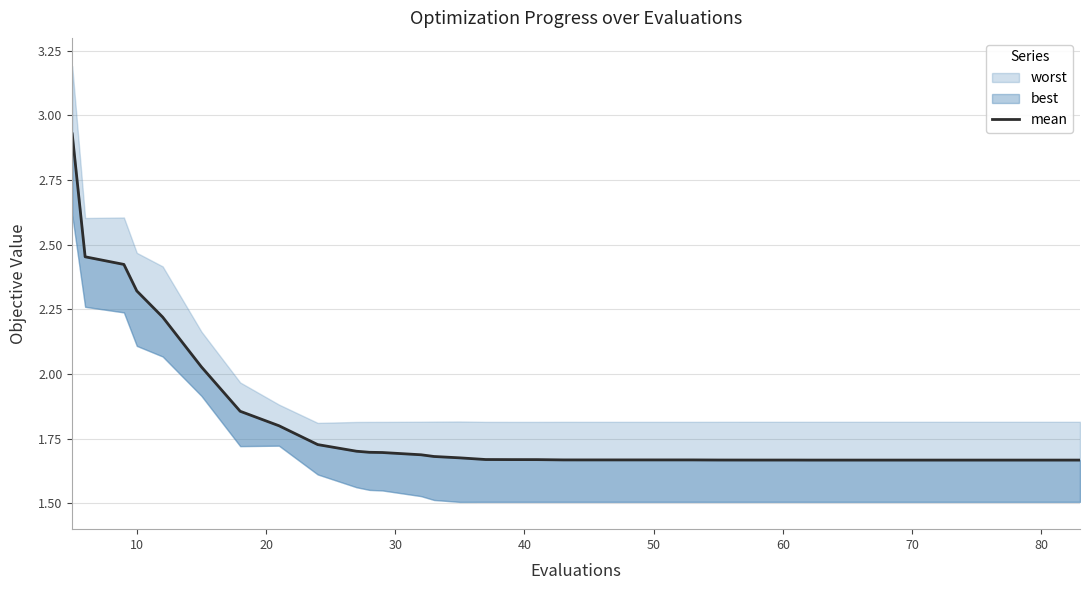

Is it true that the value at 29 is 0.4?

False